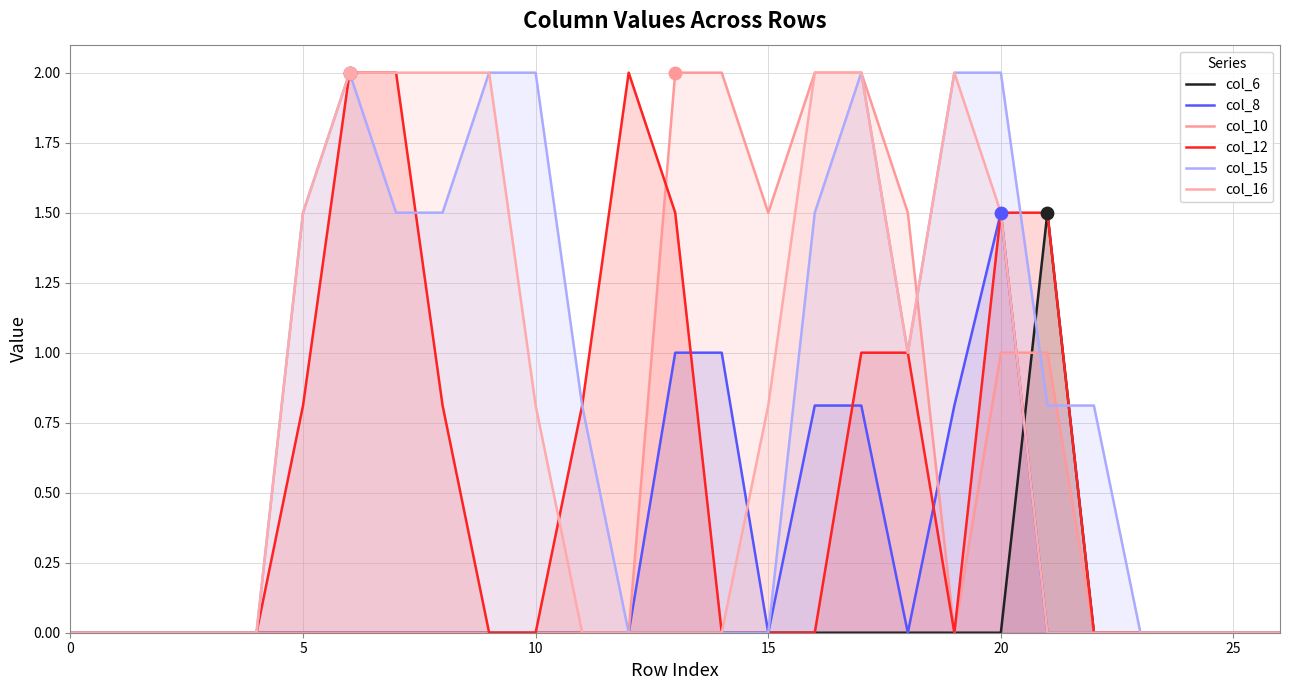

What are all the series names shown in the legend?

col_6, col_8, col_10, col_12, col_15, col_16